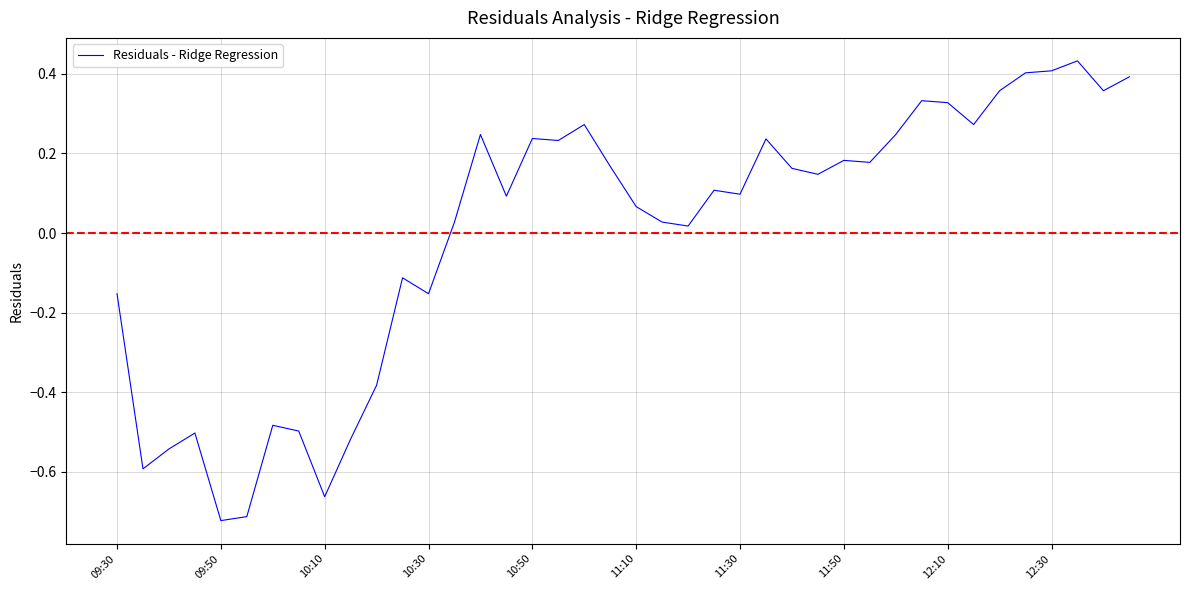

What is the difference between the maximum and minimum values?

1.2